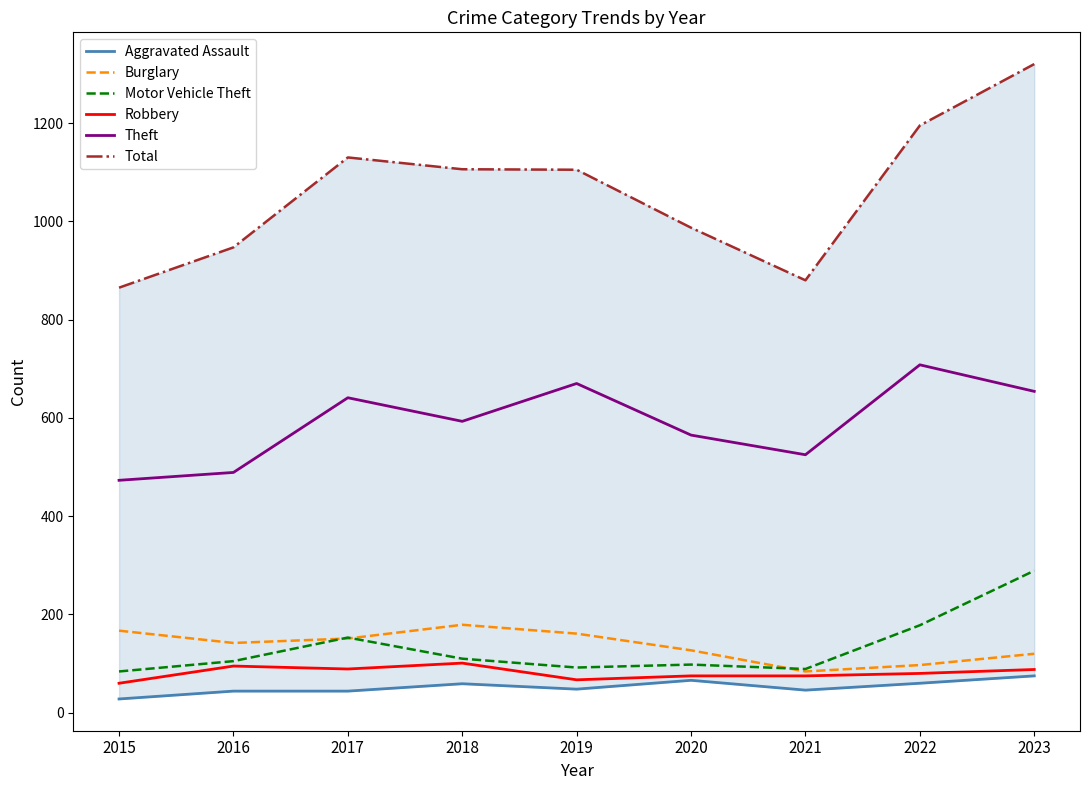

Where is Robbery nearest to the value 80?

2022